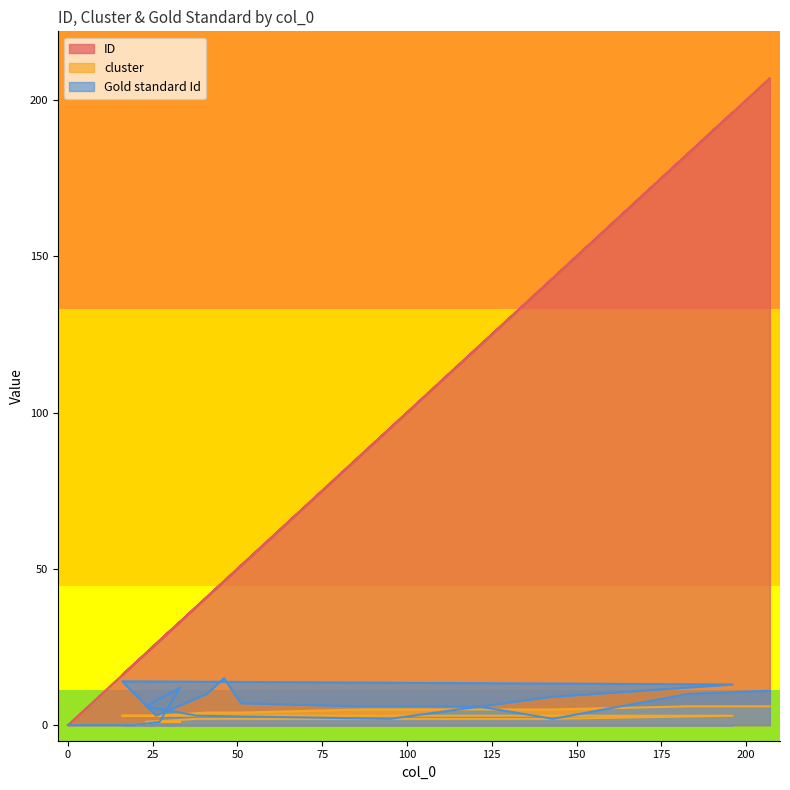

What is the difference between the maximum and minimum values in the Gold standard Id series?

15